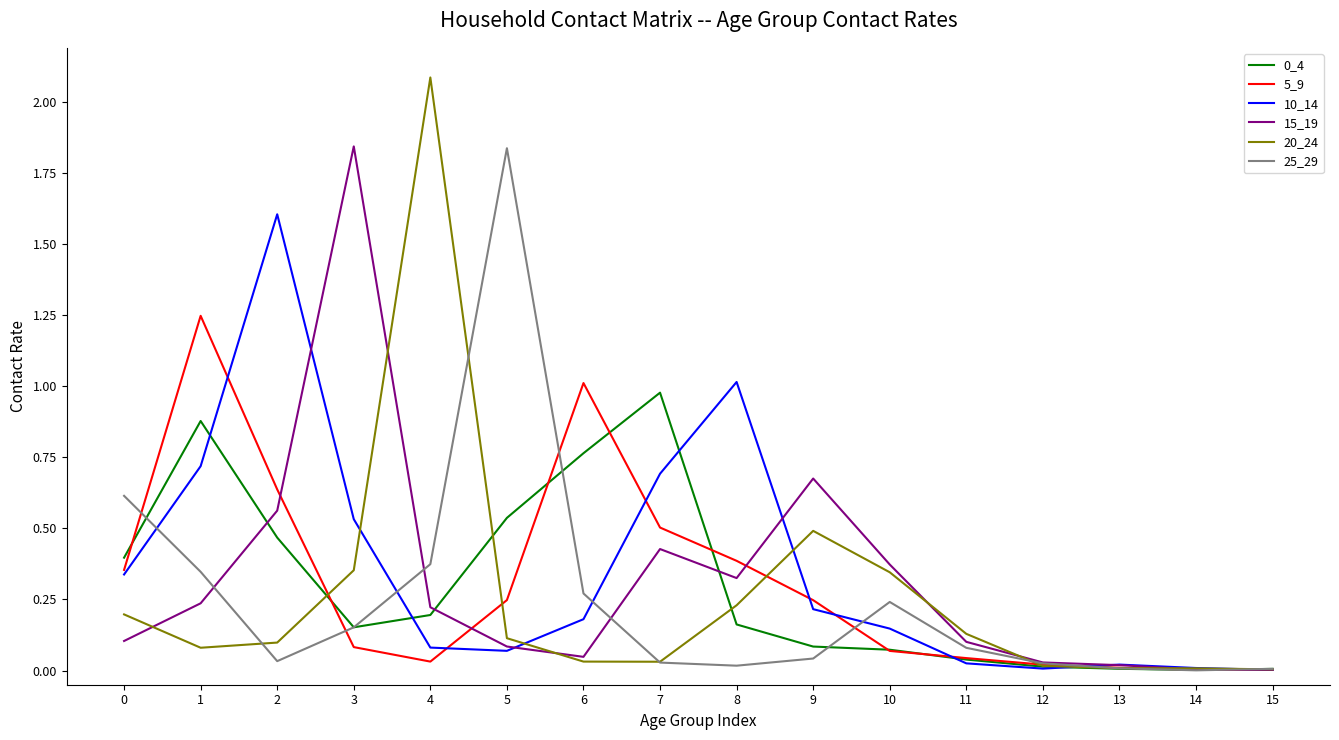

The value of 10_14 at 10 is 0.1. True or false?

True